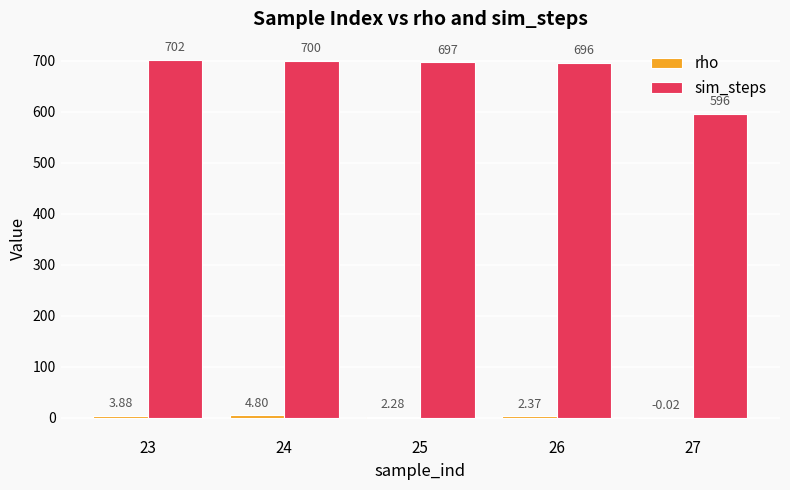

Does the chart contain stacked bars?

No